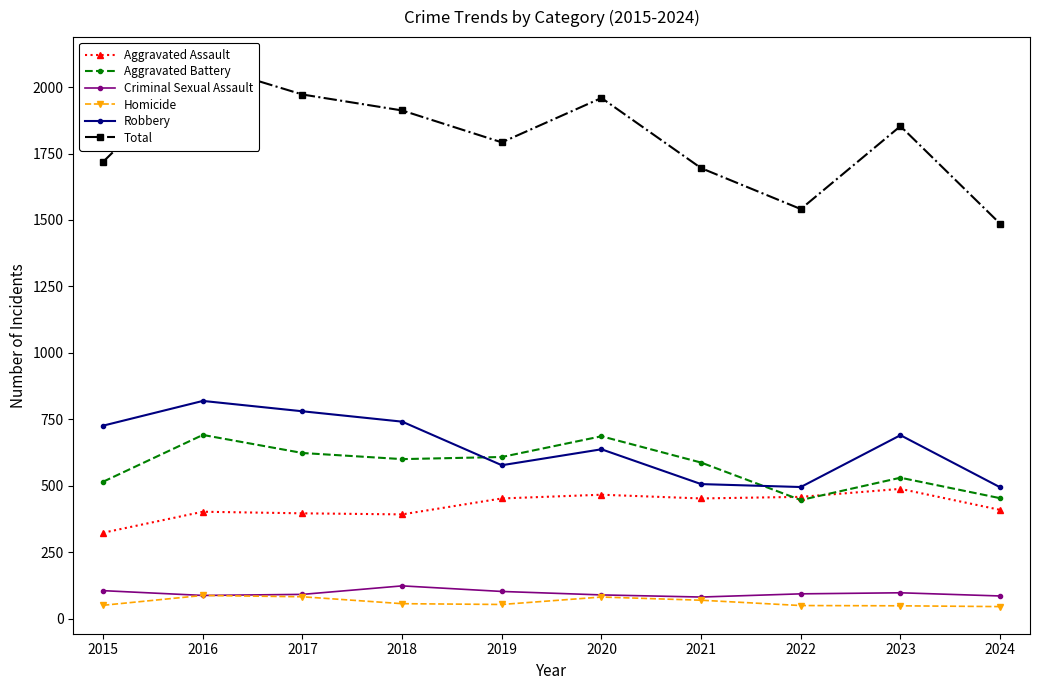

At which category does Aggravated Battery reach its first local peak?

2016